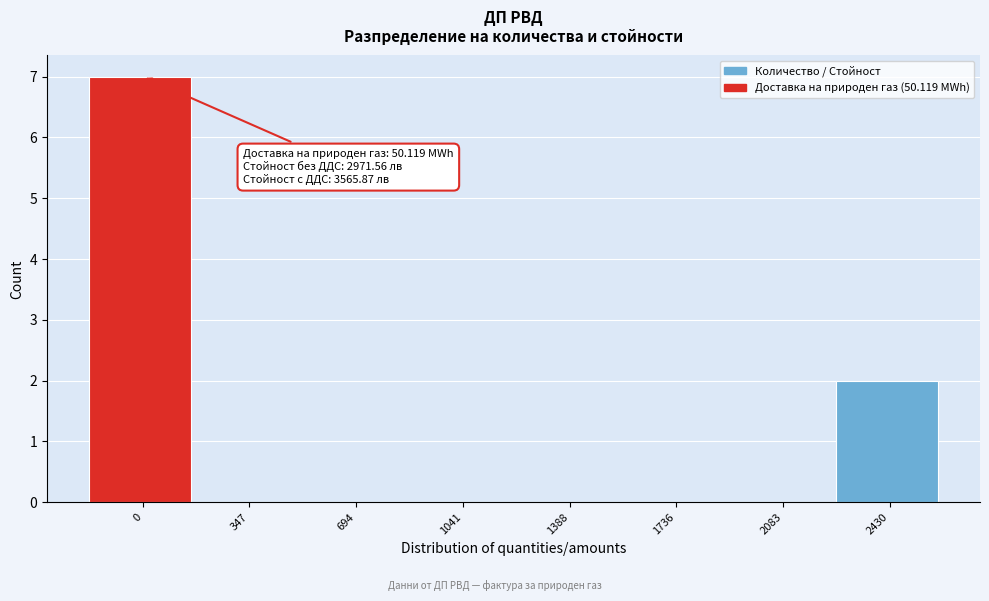

Reading left to right, extract all data points from this chart.

0=7	347=0	694=0	1041=0	1388=0	1736=0	2083=0	2430=2